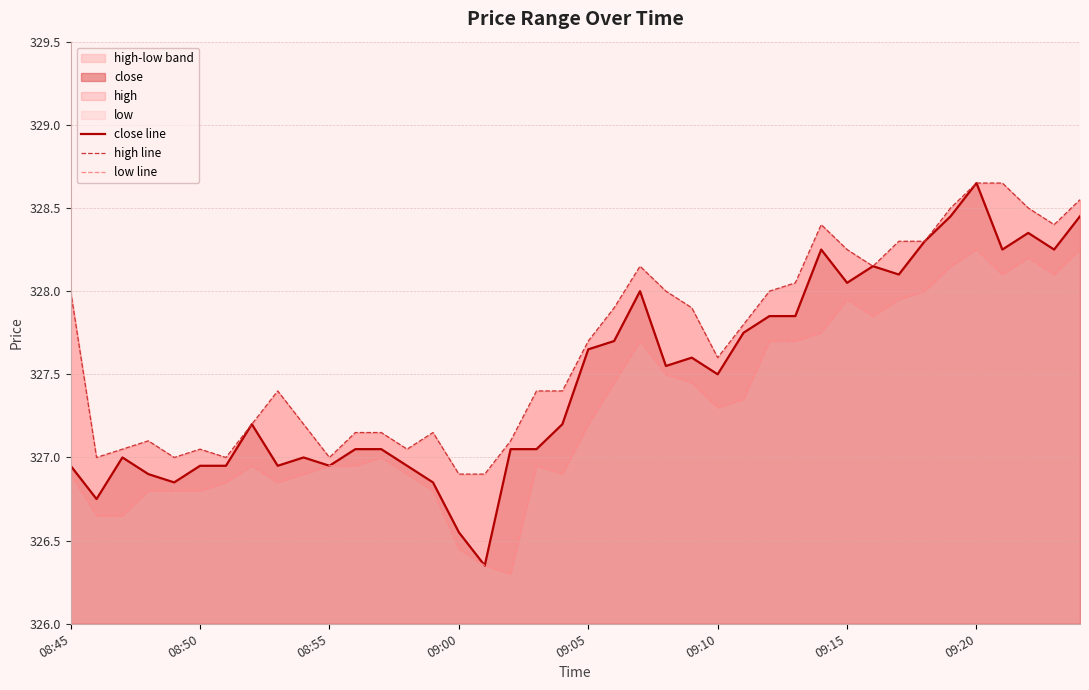

Which series has the largest total across all categories?

high line